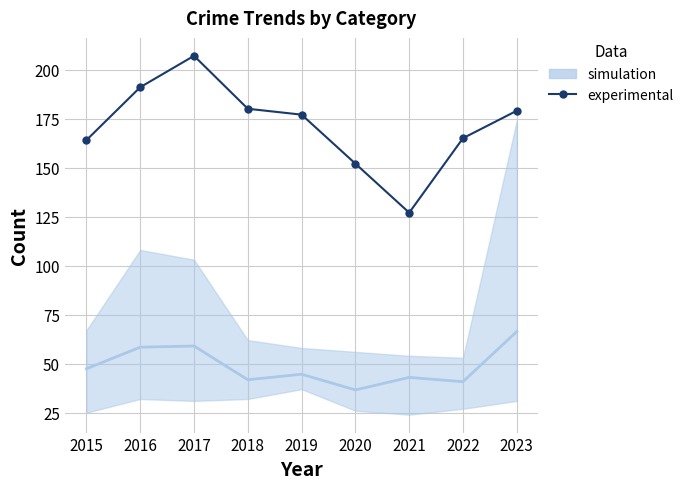

Reading right to left, list all the values displayed in this chart.

179	165	127	152	177	180	207	191	164